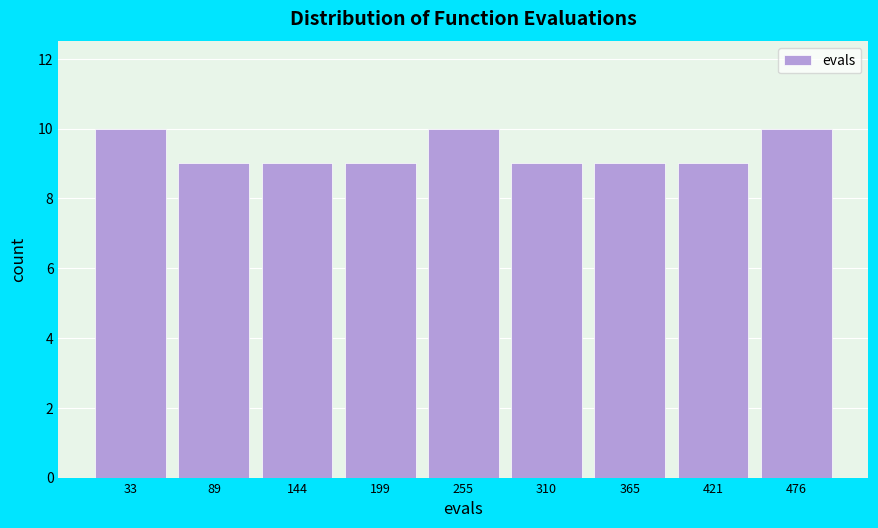

Reading left to right, transcribe this chart: for each bar, give the range it covers on the x-axis and its height. Neither the bar edges nor the heights are printed on the chart, so give them approximately, as read against the axes.

10 to 60: 10
60 to 120: 9
120 to 170: 9
170 to 230: 9
230 to 280: 10
280 to 340: 9
340 to 390: 9
390 to 450: 9
450 to 500: 10